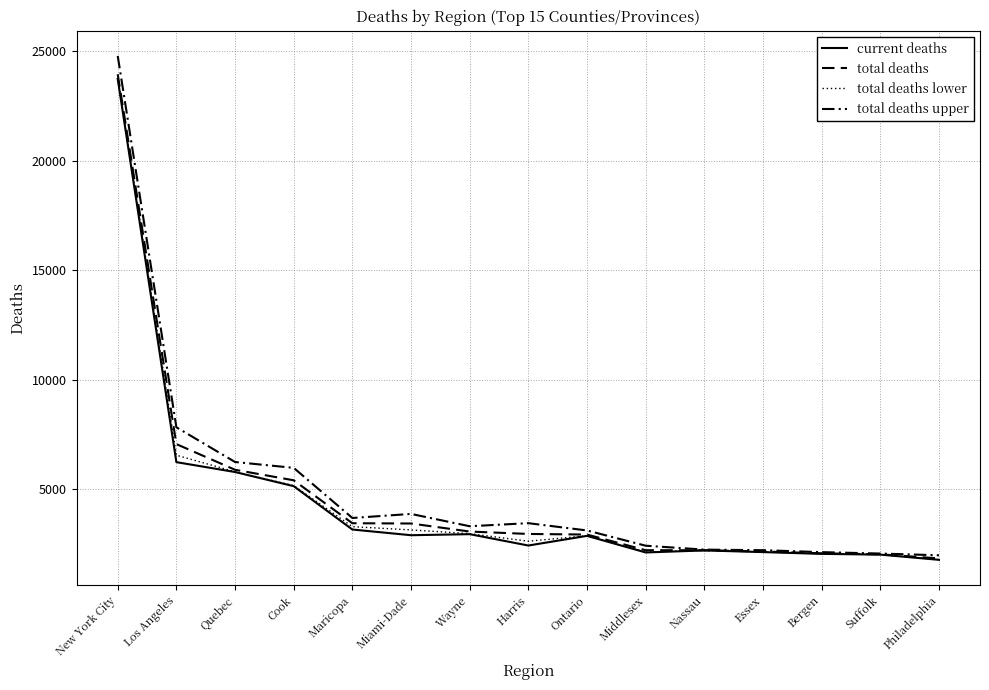

Between New York City and Los Angeles, which series saw the biggest shift?

current deaths